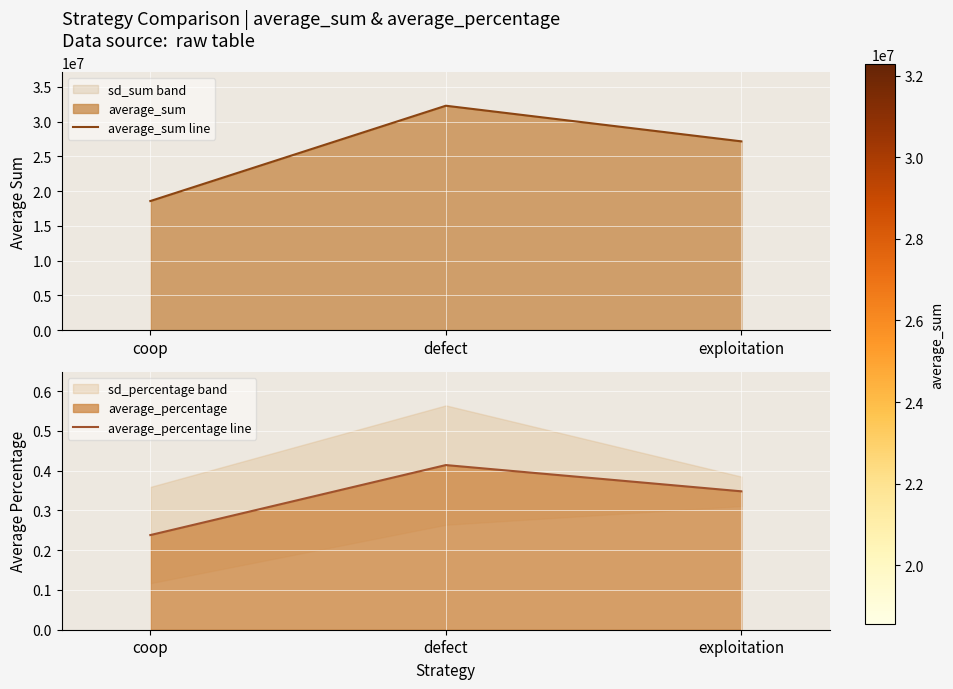

Rank the series by their maximum value, from highest to lowest.

average_sum line, average_percentage line